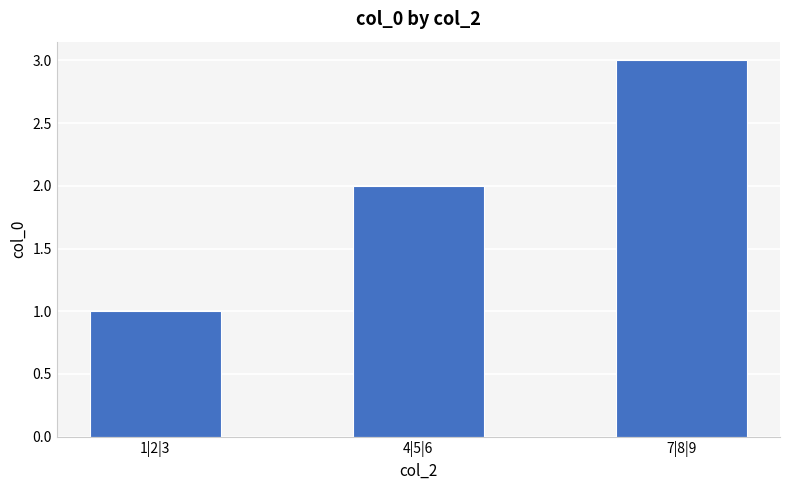

Rank the categories by value from highest to lowest.

7|8|9, 4|5|6, 1|2|3